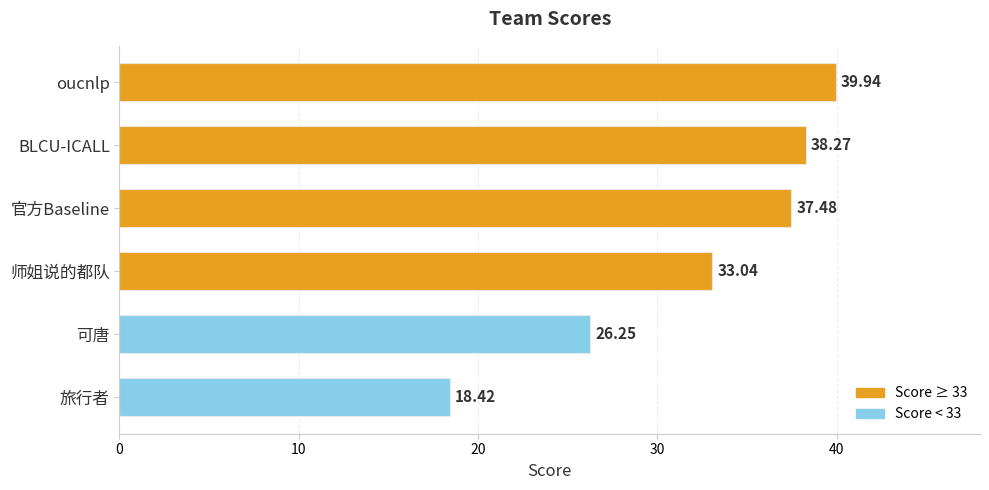

The value at 旅行者 is 4.5. True or false?

False